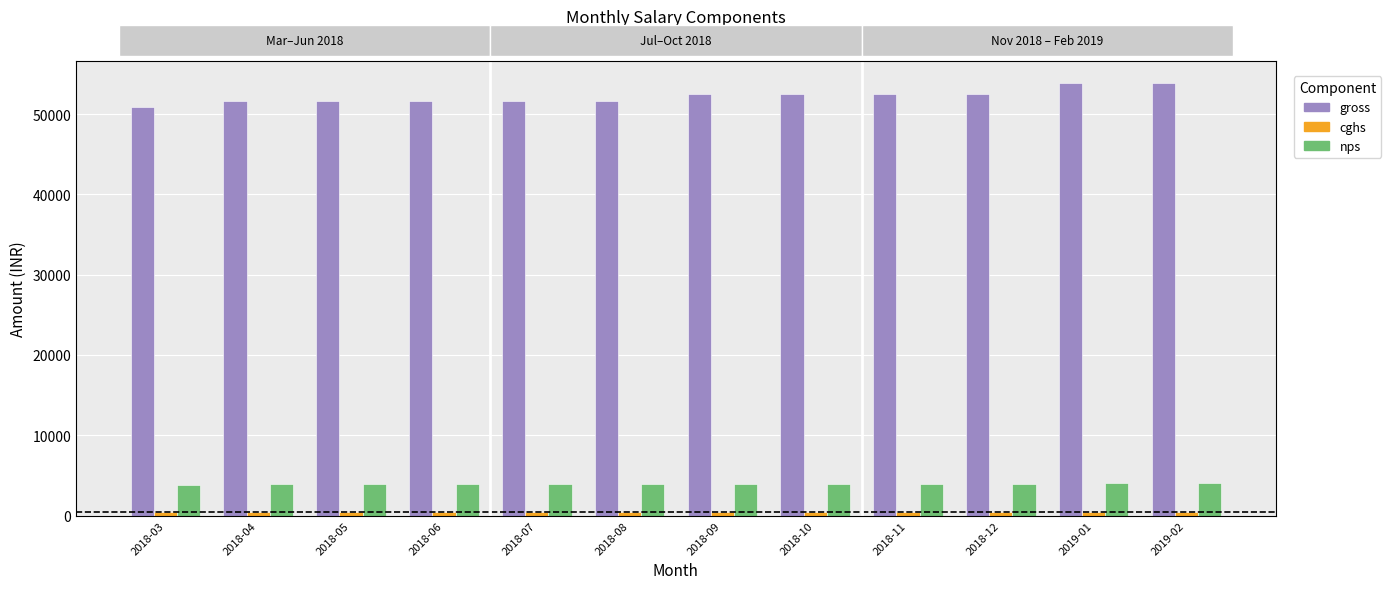

Which series has the largest total across all categories?

gross